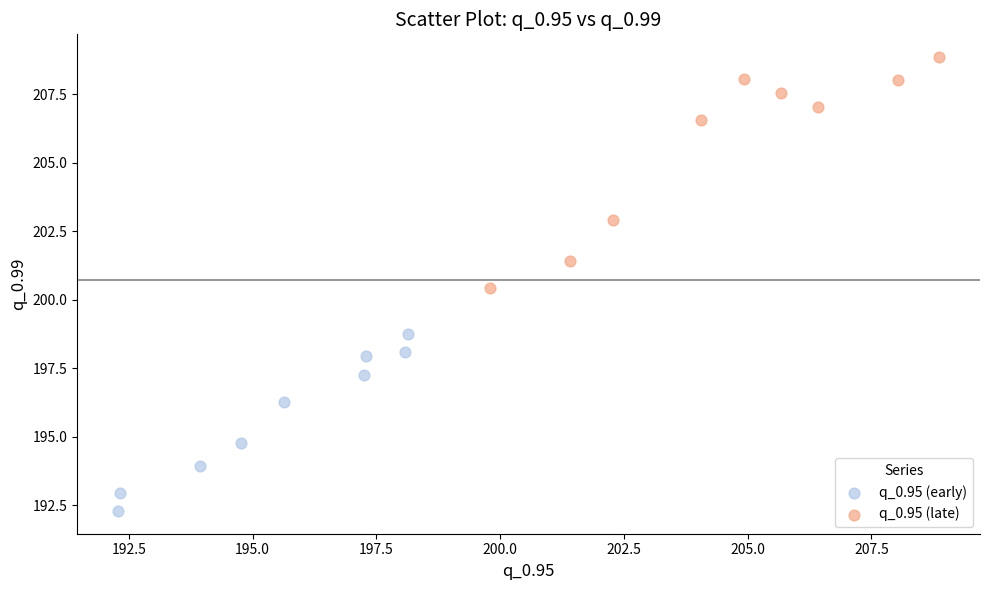

Which series has the widest spread of Y values?

q_0.95 (late)